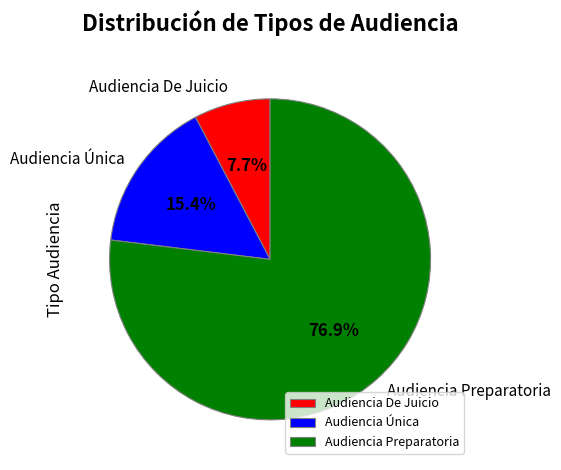

Approximately how many times larger is the value at Audiencia De Juicio compared to Audiencia Única?

0.5